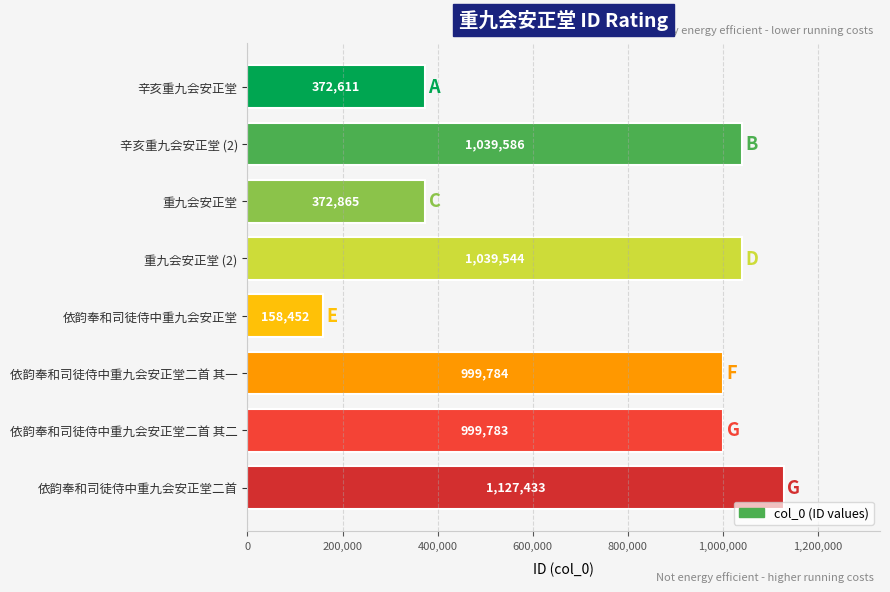

What value does the data have at 辛亥重九会安正堂 (2)?

1039586